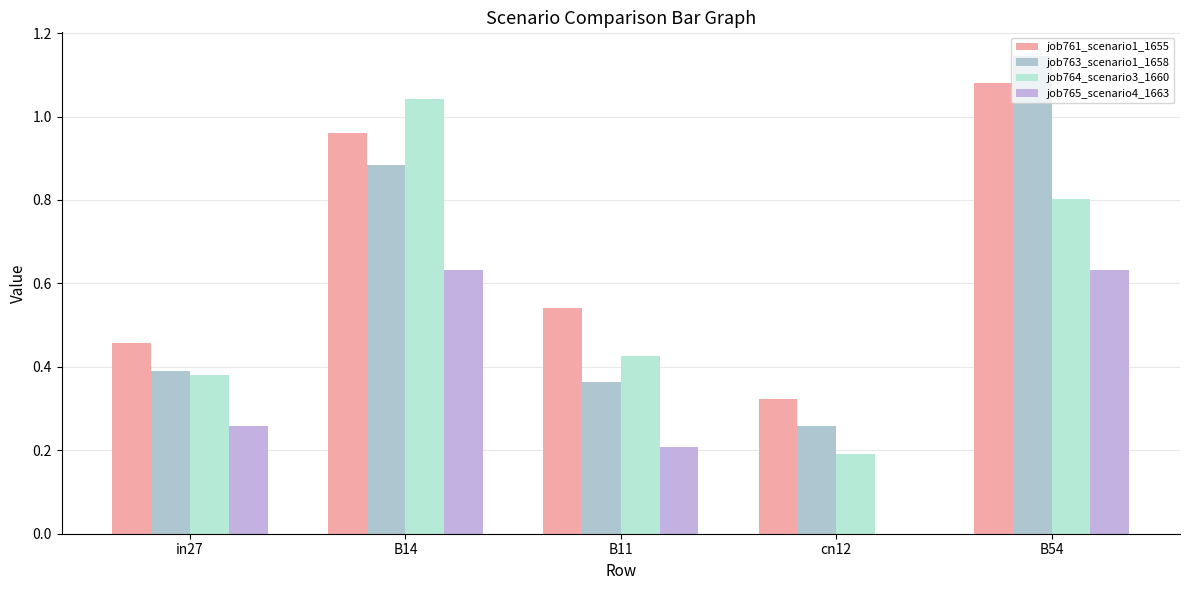

Is it true that job764_scenario3_1660 equals 0.2 at cn12?

True